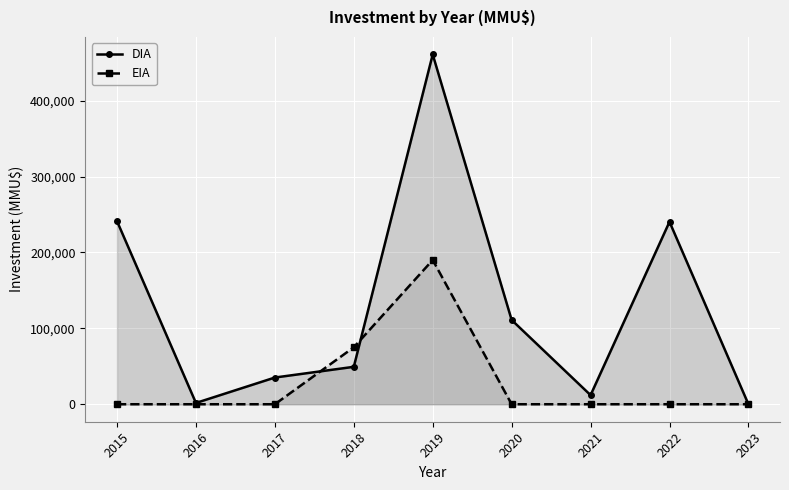

Which series has the largest total across all categories?

DIA